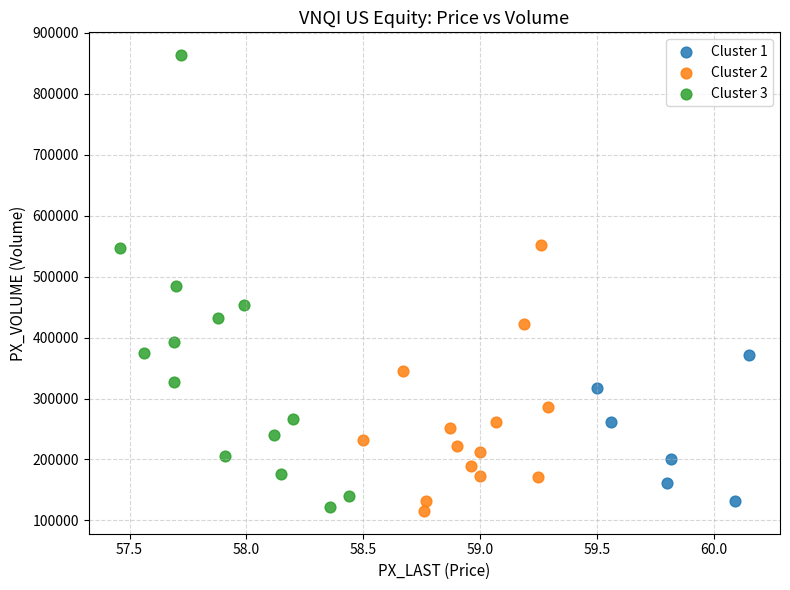

What are all the series names shown in the legend?

Cluster 1, Cluster 2, Cluster 3